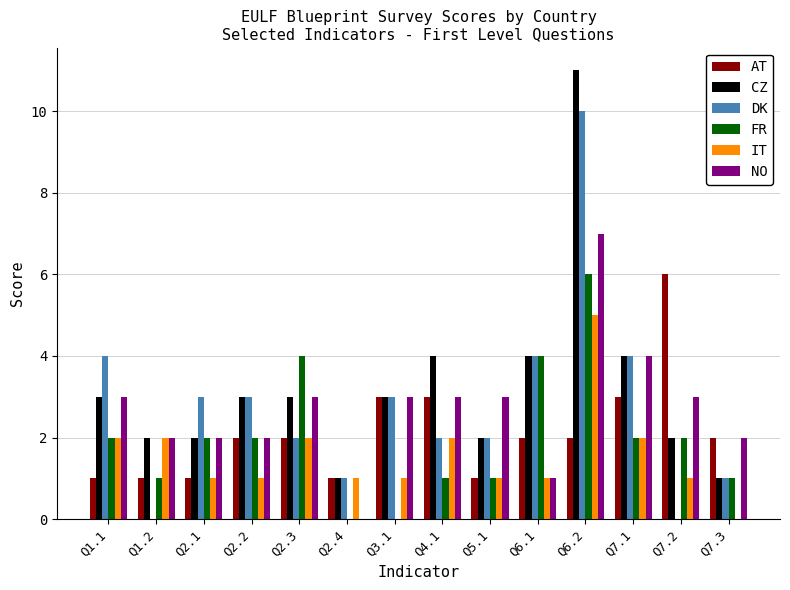

Are the bars horizontal?

No